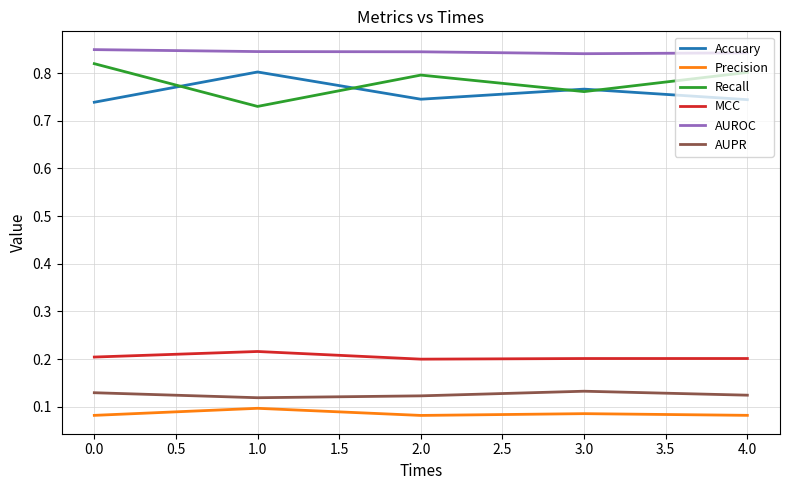

What position from the left is 1.0?

2